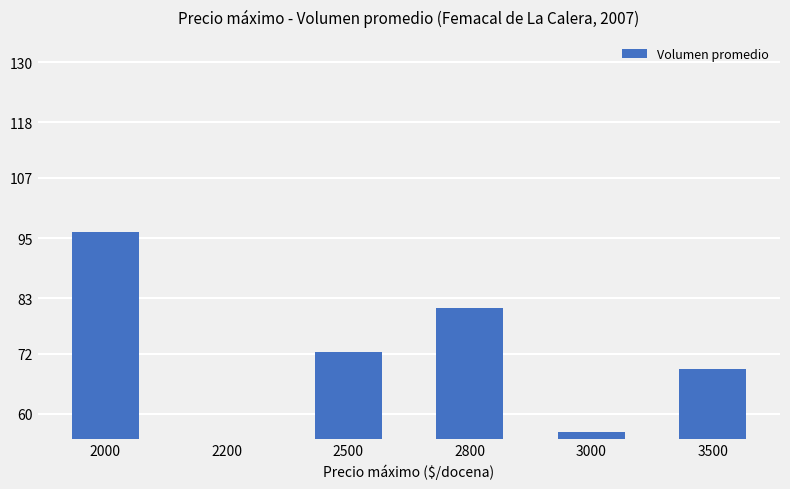

List the labels in order of value, largest first.

2000, 2800, 2500, 3500, 3000, 2200